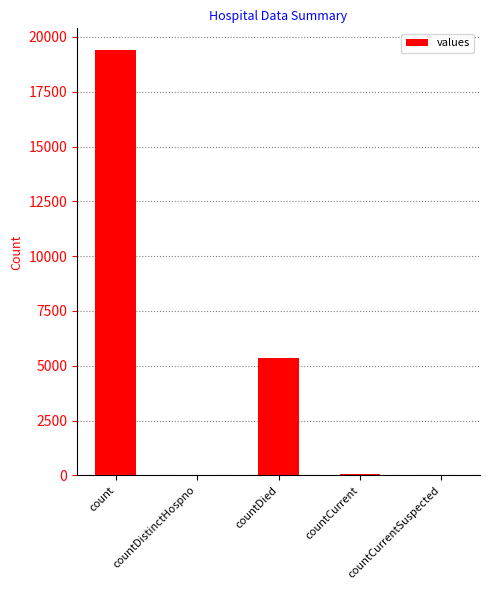

What is the ratio of the value at countCurrent to the value at countDistinctHospno?

1.6